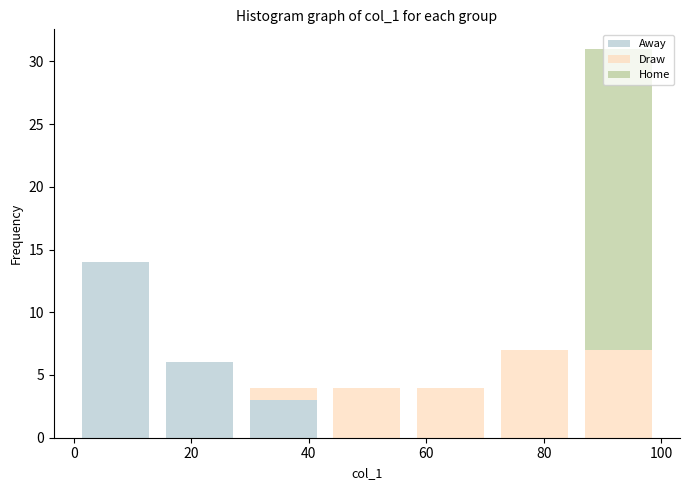

Which range on the x-axis has the tallest stacked bar (by total height)?

86 to 100